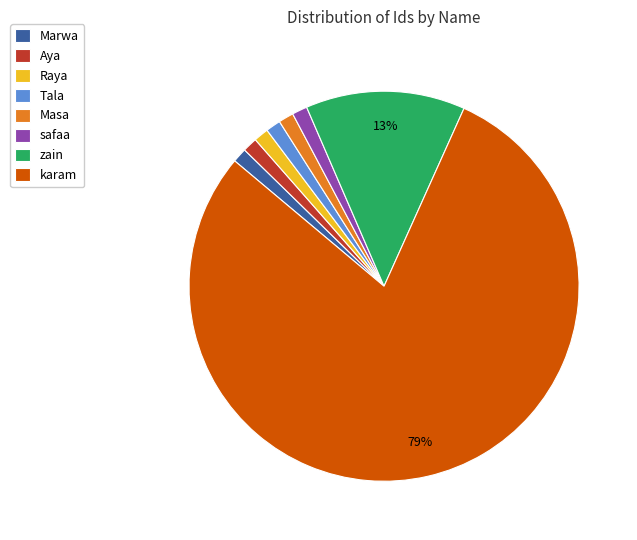

Which category accounts for the majority?

karam